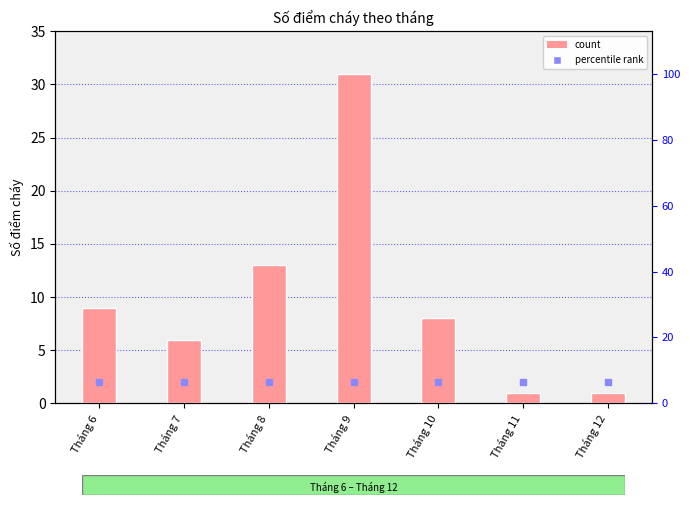

Reading left to right, list all the values displayed in this chart.

Tháng 6=9	Tháng 7=6	Tháng 8=13	Tháng 9=31	Tháng 10=8	Tháng 11=1	Tháng 12=1